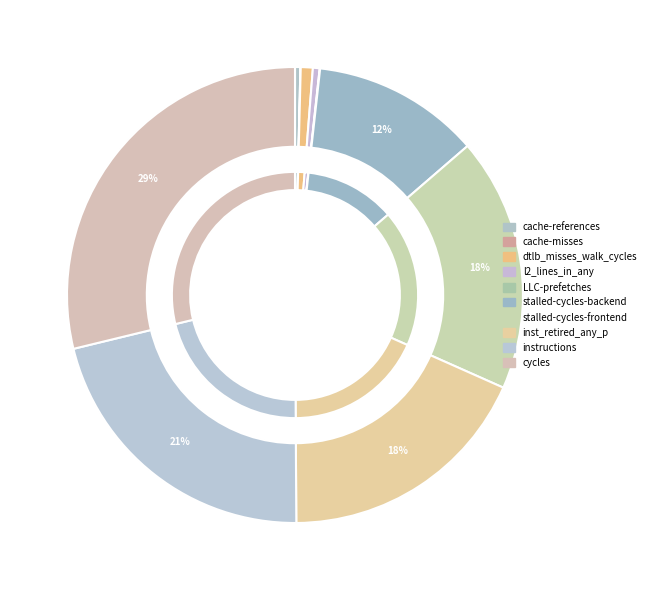

Count the number of slices in the pie.

10